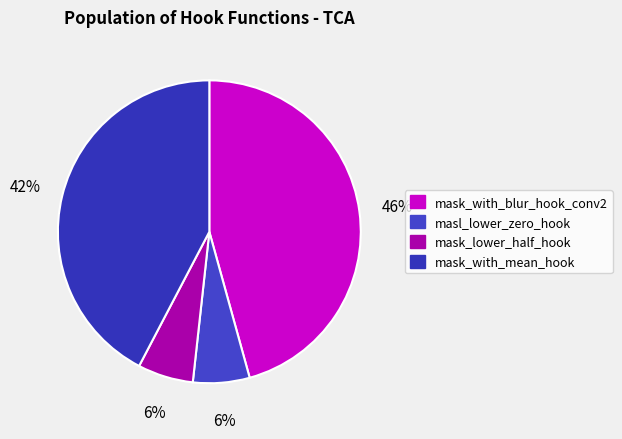

How many slices are in this pie chart?

4